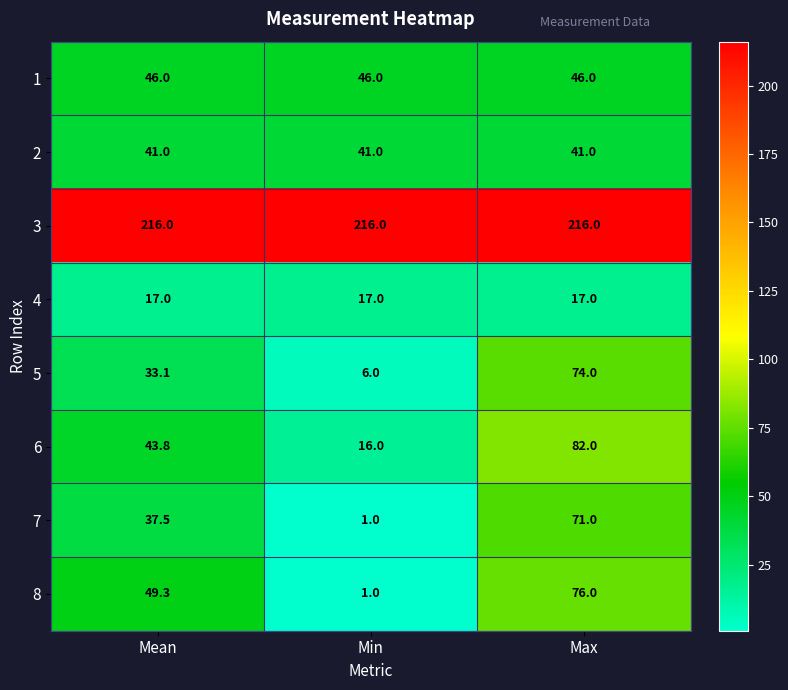

What is the smallest value displayed?

1.0